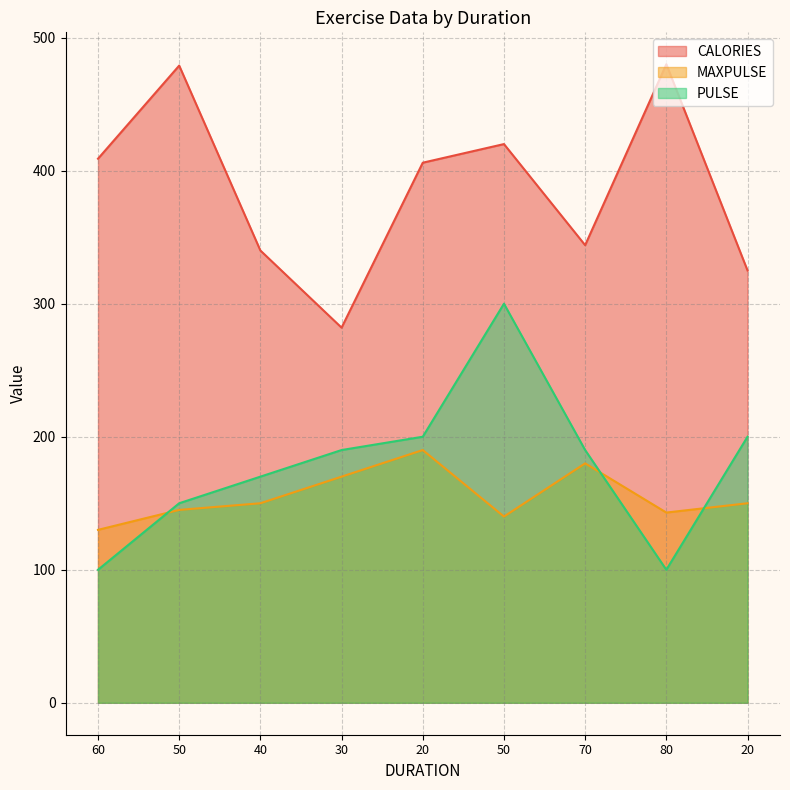

Does the chart display data point markers on the line(s)?

No